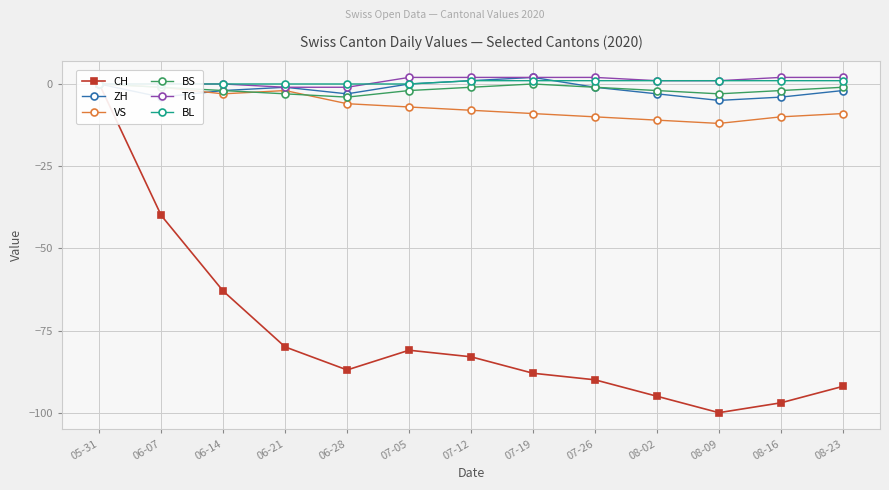

What is the average value of the VS series?

-7